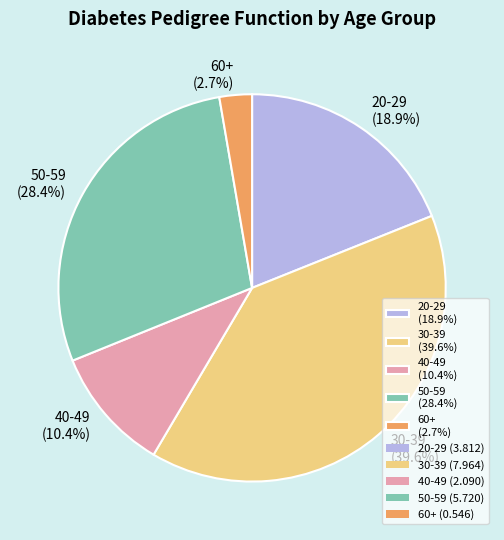

Does 40-49 (10.4%) represent more than half of the total?

No